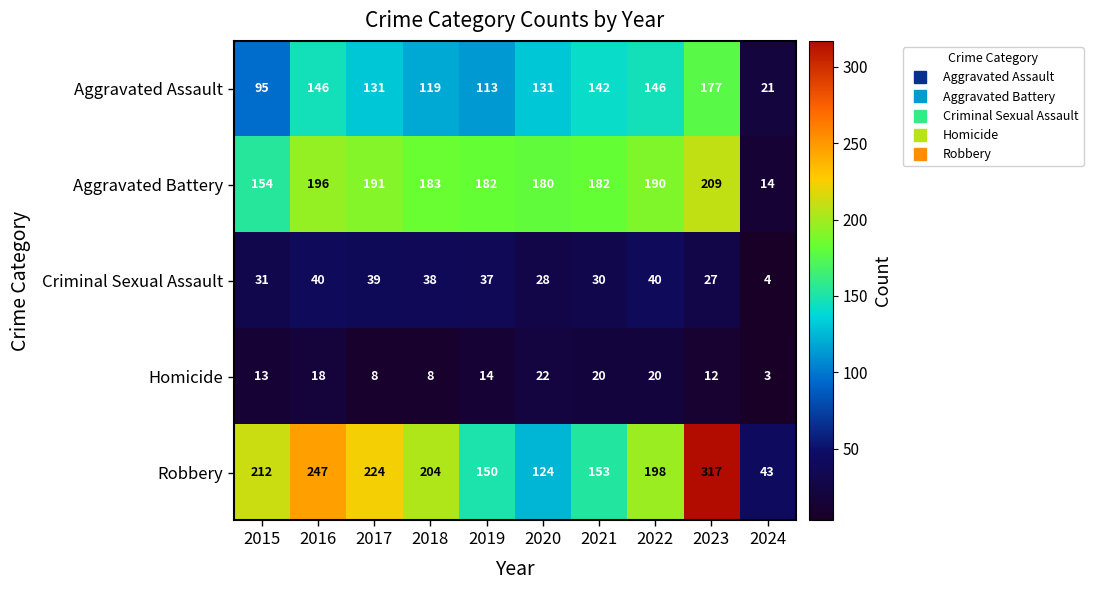

What is the difference between the maximum and minimum values in the Aggravated Battery series?

195